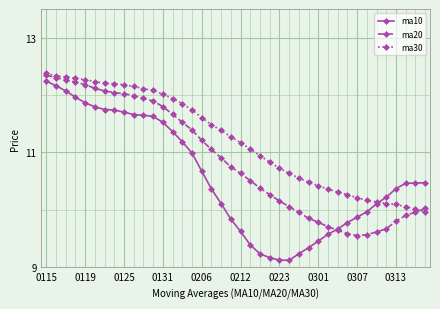

Which series has the largest range (max minus min)?

ma10